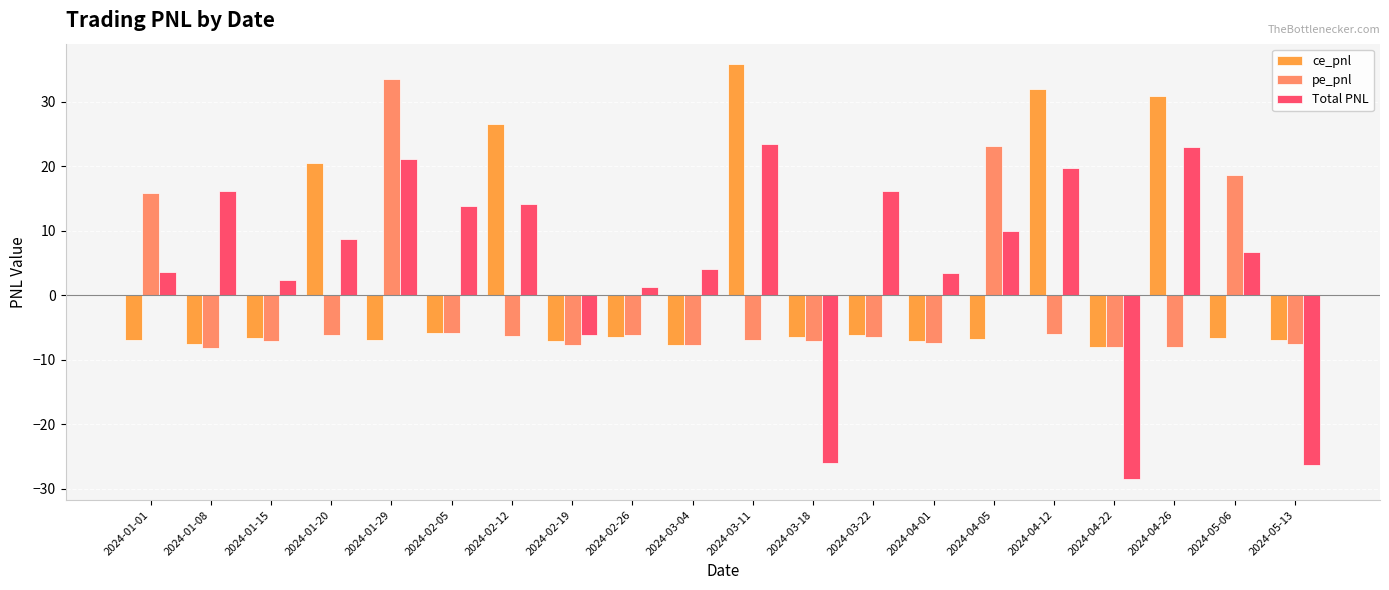

How many data points in Total PNL are less than 8?

10